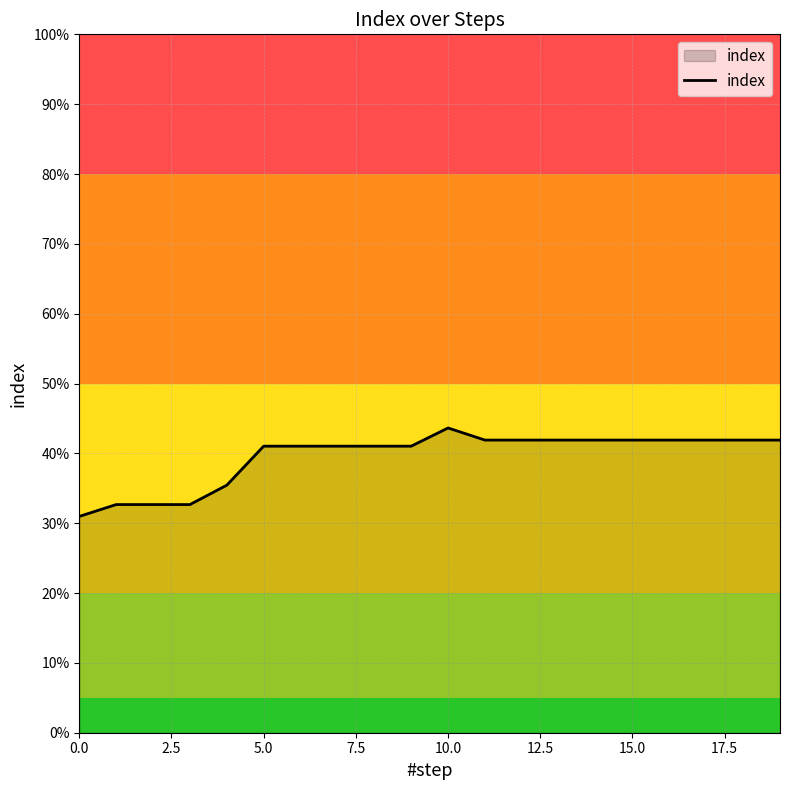

Reading left to right, list all the values displayed in this chart.

0.3	0.3	0.3	0.3	0.4	0.4	0.4	0.4	0.4	0.4	0.4	0.4	0.4	0.4	0.4	0.4	0.4	0.4	0.4	0.4